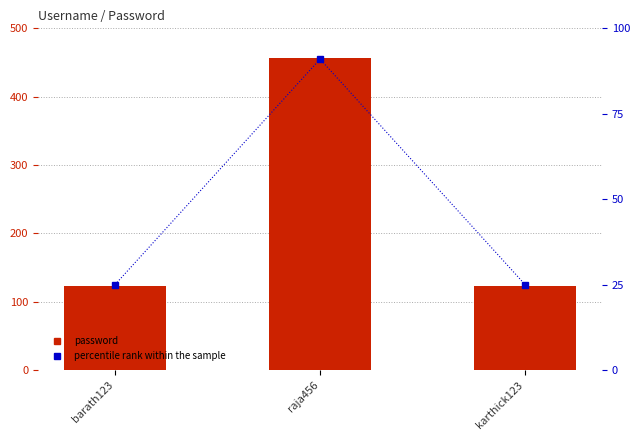

What is the greatest value displayed?

456